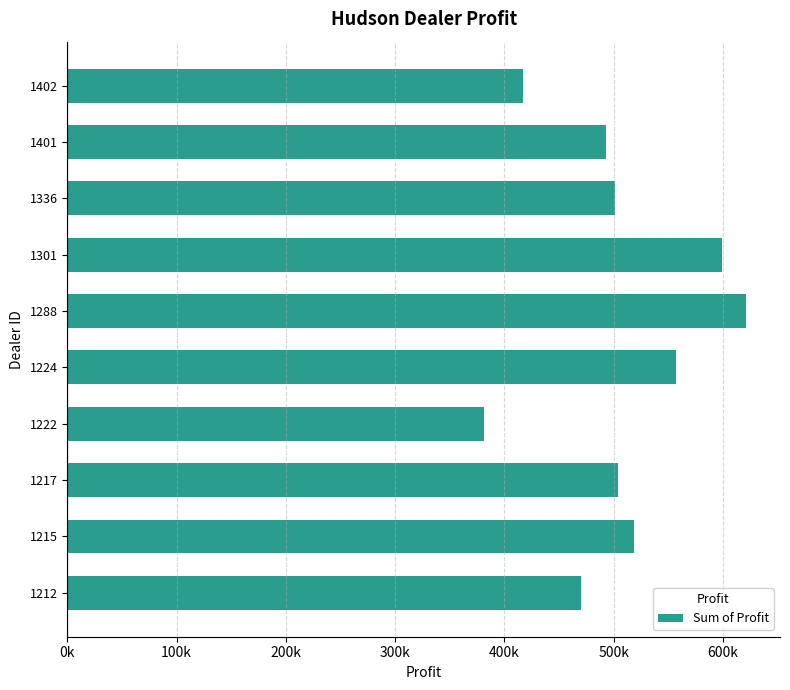

Does the chart contain any negative values?

No